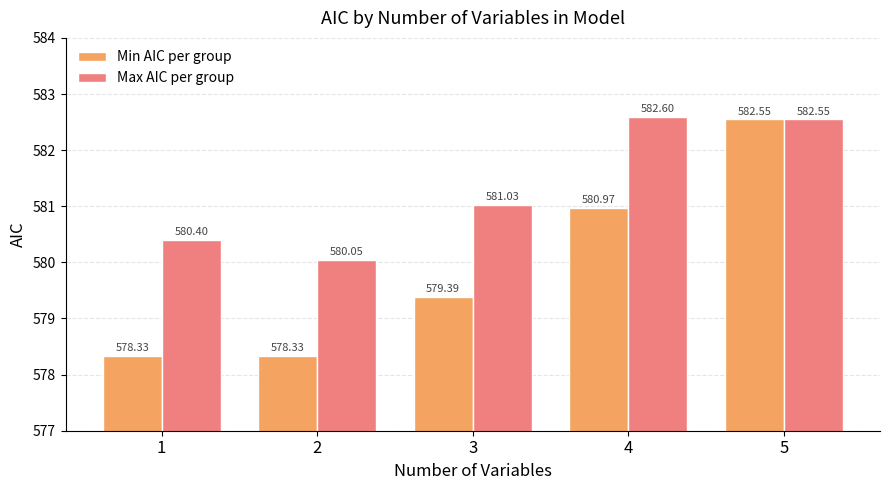

The Max AIC per group series shows 244.7 at 4. True or false?

False